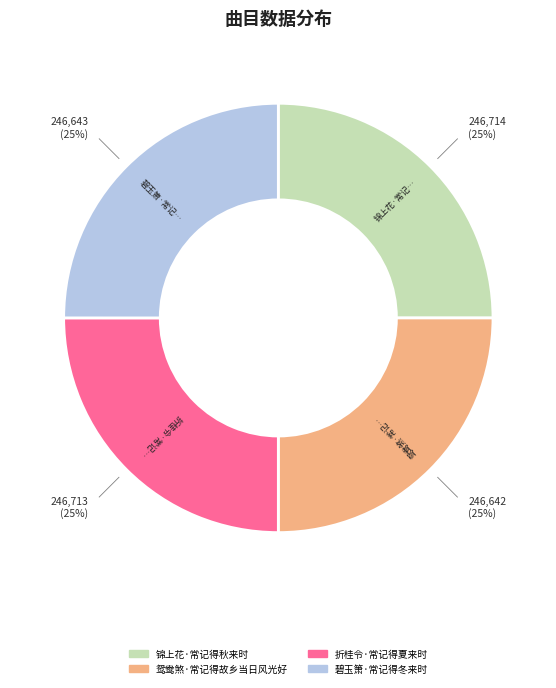

To the nearest percent, what is the average slice percentage?

25%